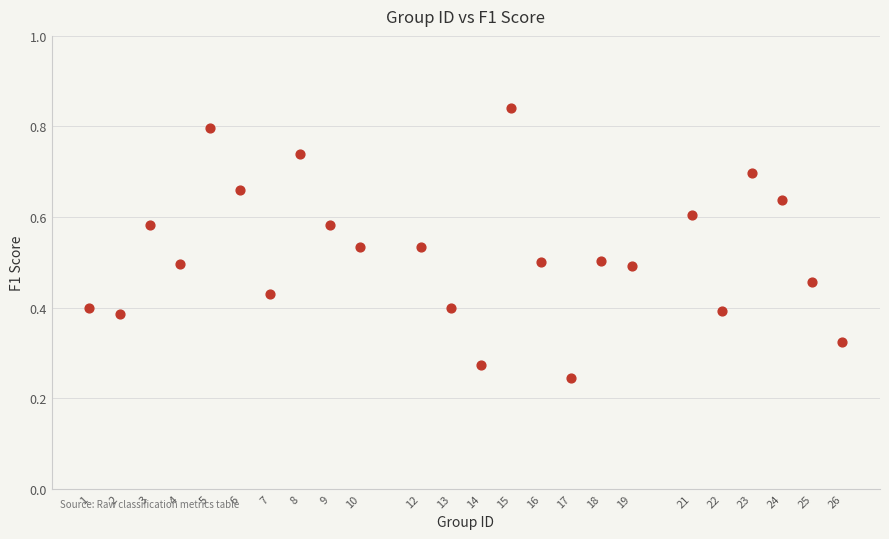

What is the range of X values (max minus min)?

25.0